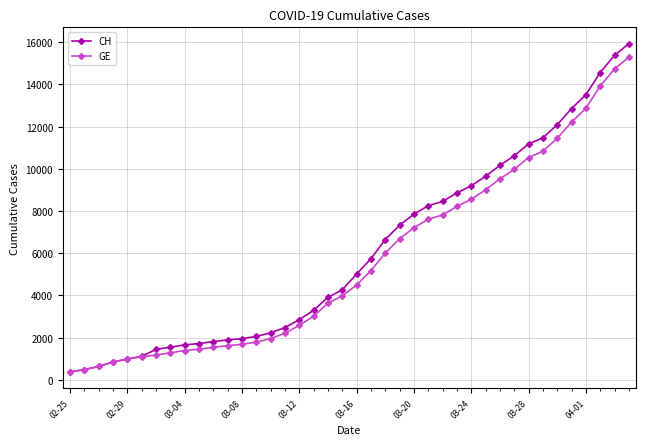

What is the minimum value shown in the chart?

375